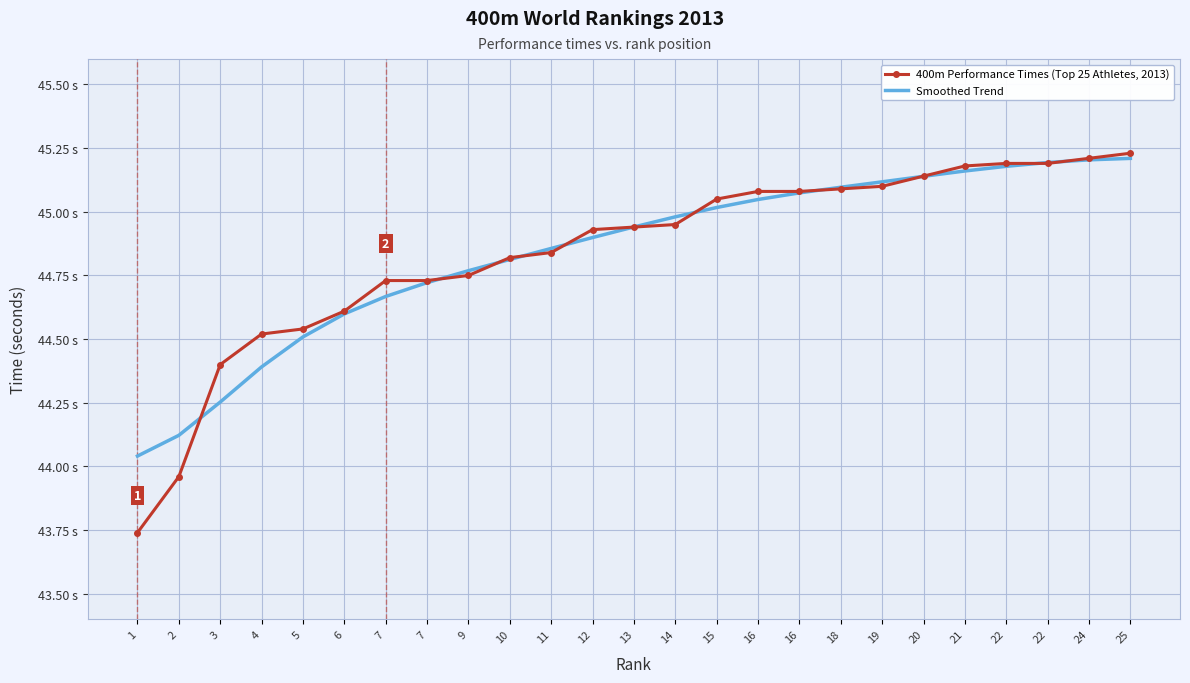

What is the difference between the maximum and second lowest values in the Smoothed Trend series?

1.1